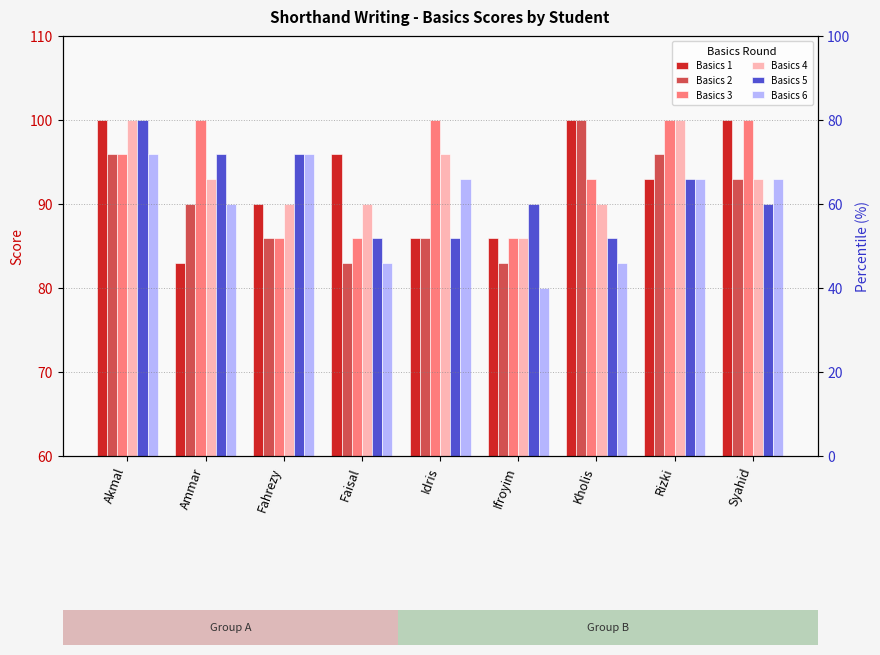

Which series has the largest range (max minus min)?

Basics 1